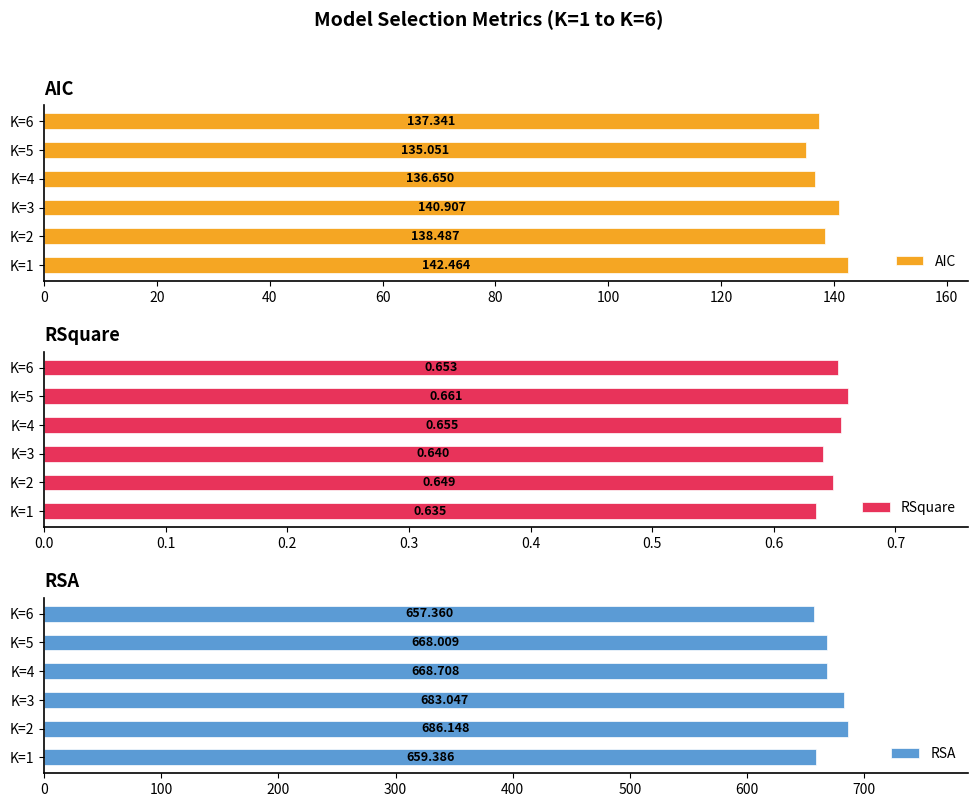

Rank the series by their average value, from lowest to highest.

RSquare, AIC, RSA